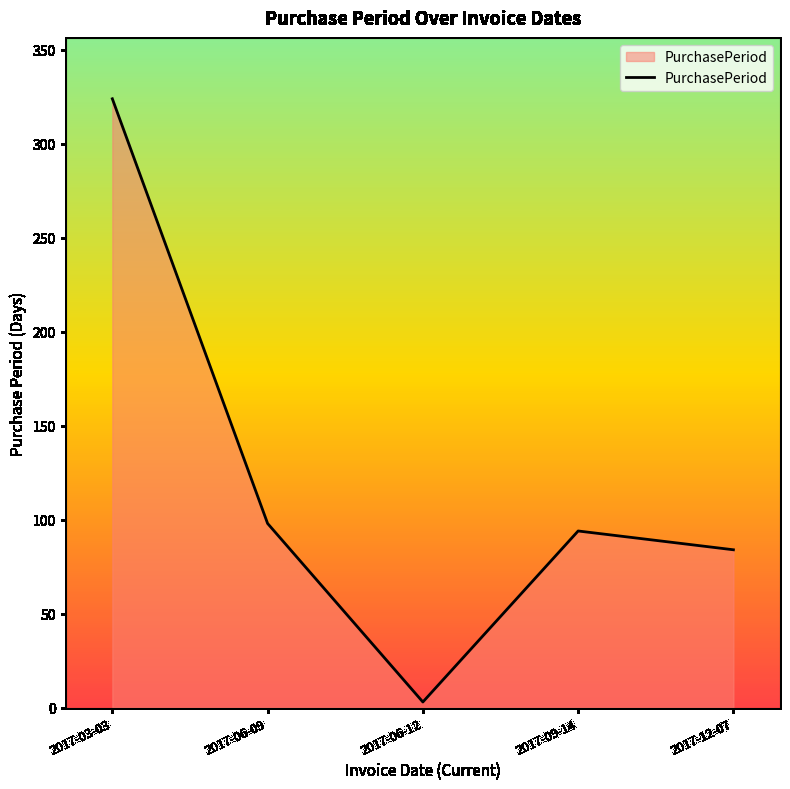

Is it true that the value at 2017-12-07 is 133?

False